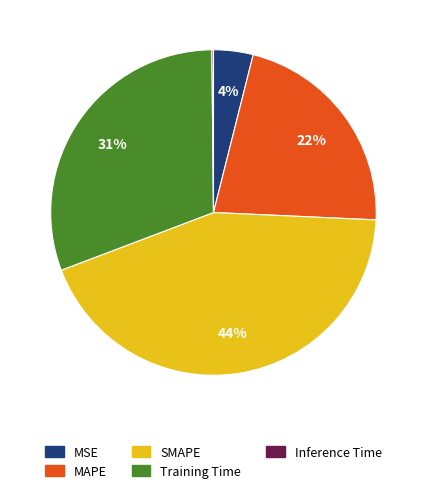

To the nearest percent, what is the combined percentage of MAPE and Training Time?

52%